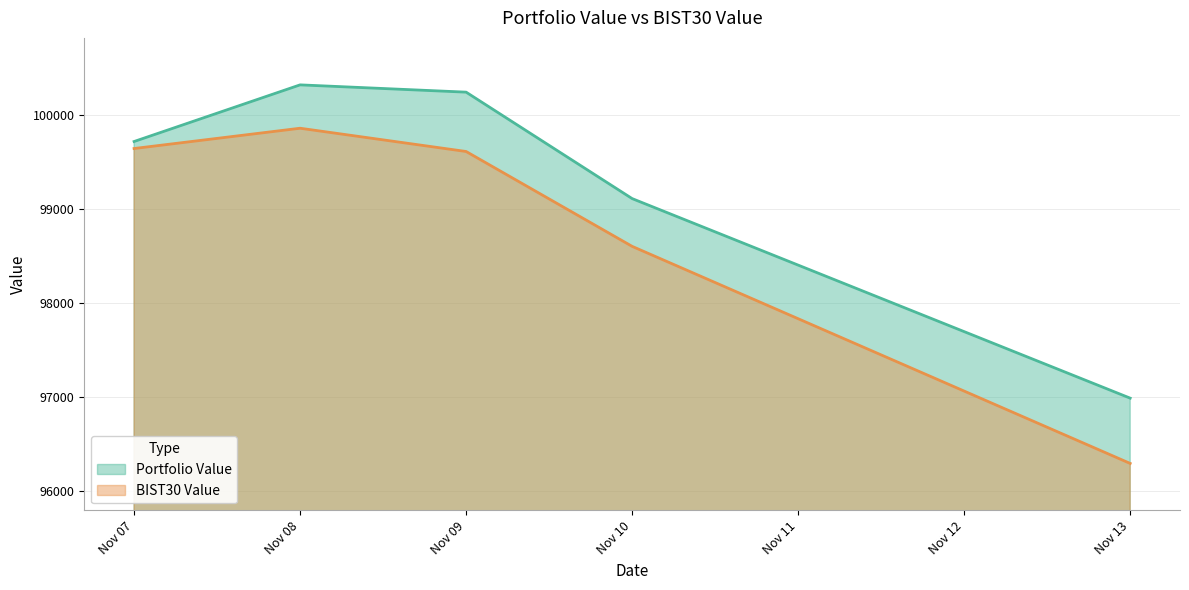

Rank the categories by Portfolio Value value from highest to lowest.

Nov 08, Nov 09, Nov 07, Nov 10, Nov 13